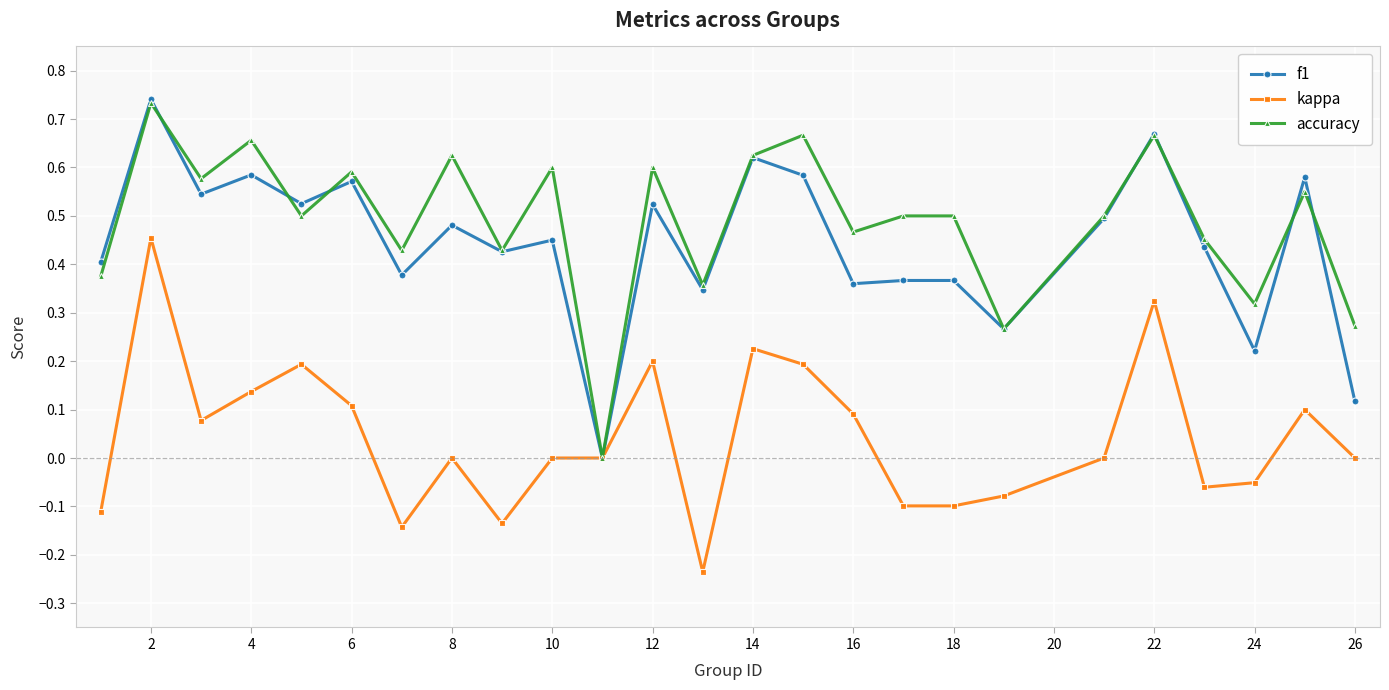

How many positive values does the f1 series have?

24